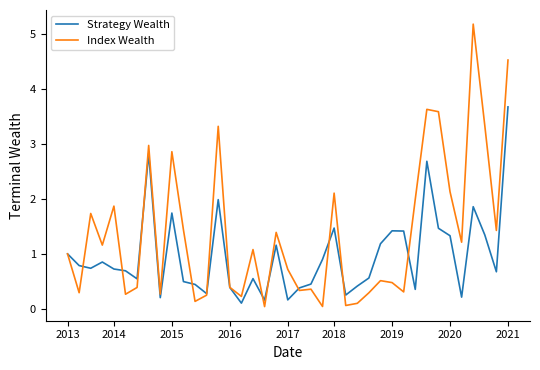

List the series in order of their peak value, highest first.

Index Wealth, Strategy Wealth